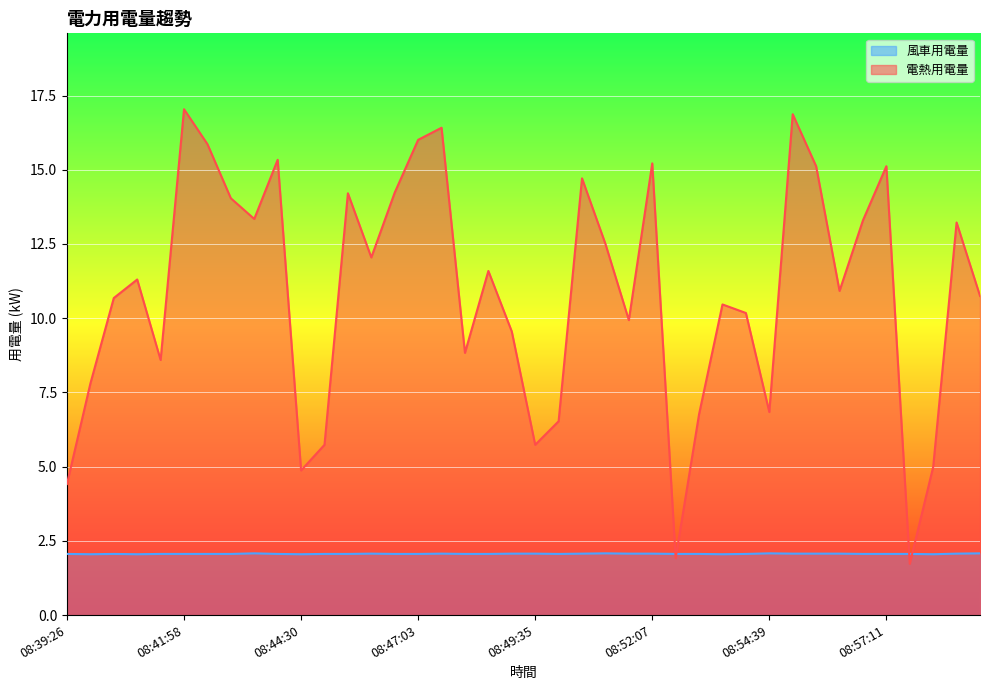

What position from the left is 08:46:02?

14